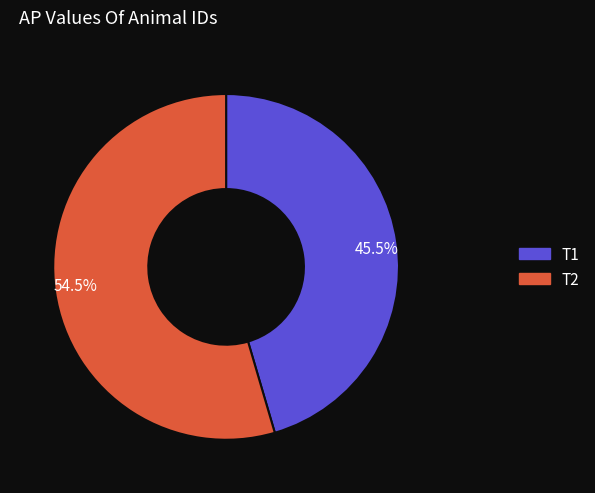

Which category has the smallest portion of the pie?

45.5%